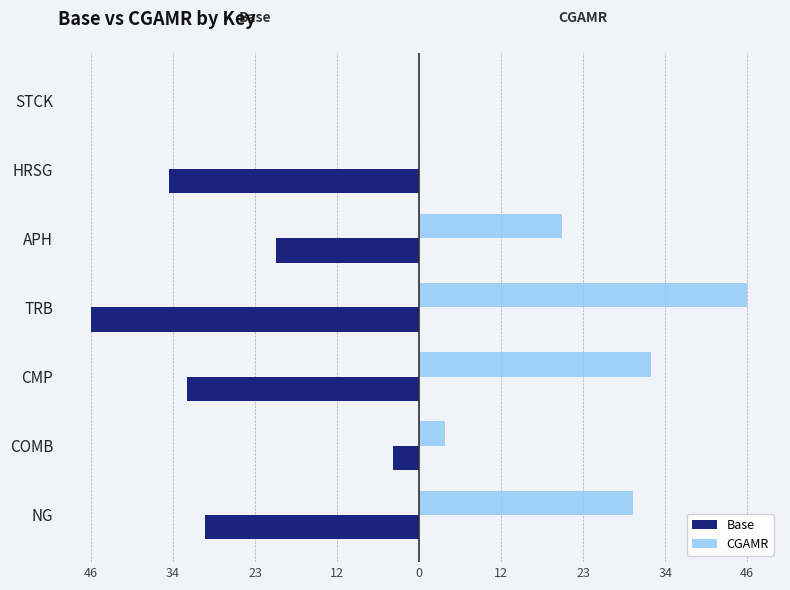

Which series has the widest spread of values?

Base